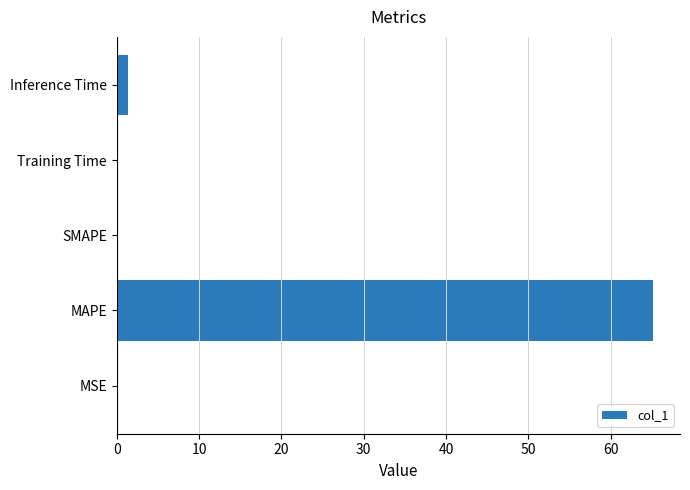

Where is the data nearest to the value 32?

Inference Time